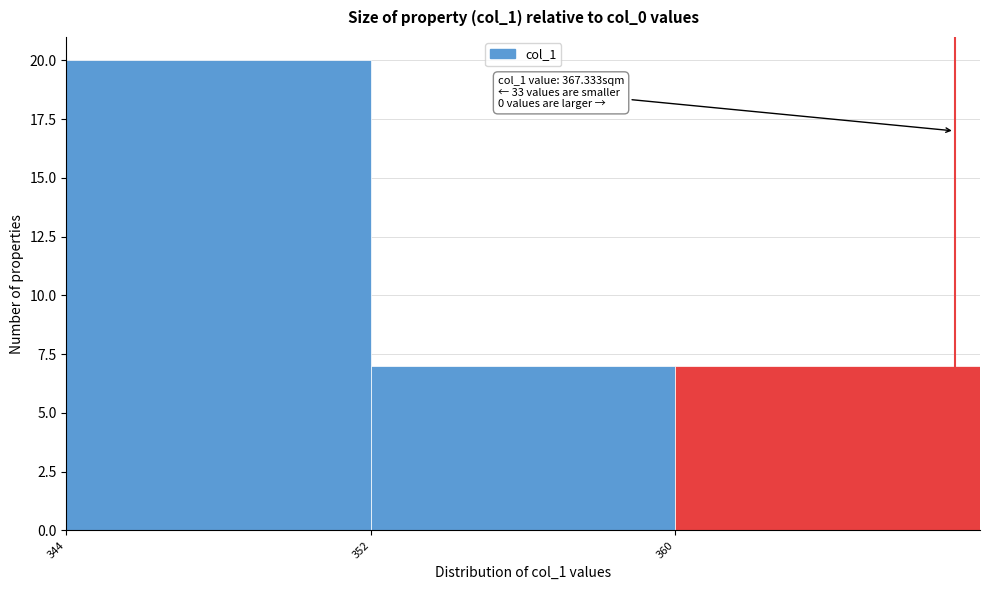

Which range on the x-axis has the tallest bar?

344 to 352